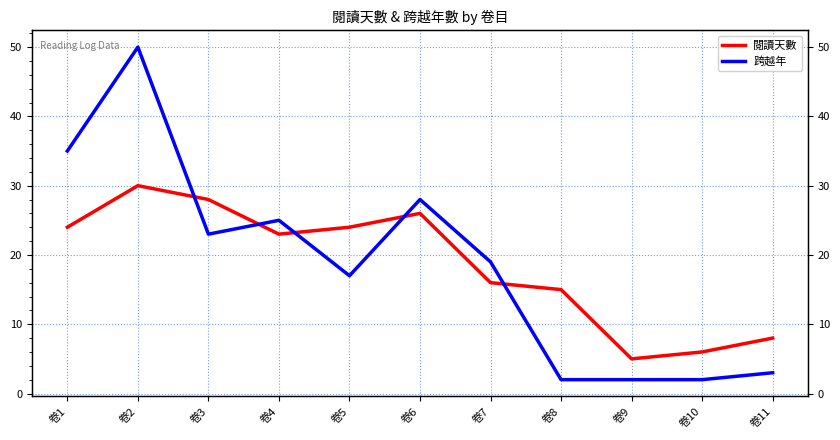

Where is the first local minimum for 閱讀天數?

卷4